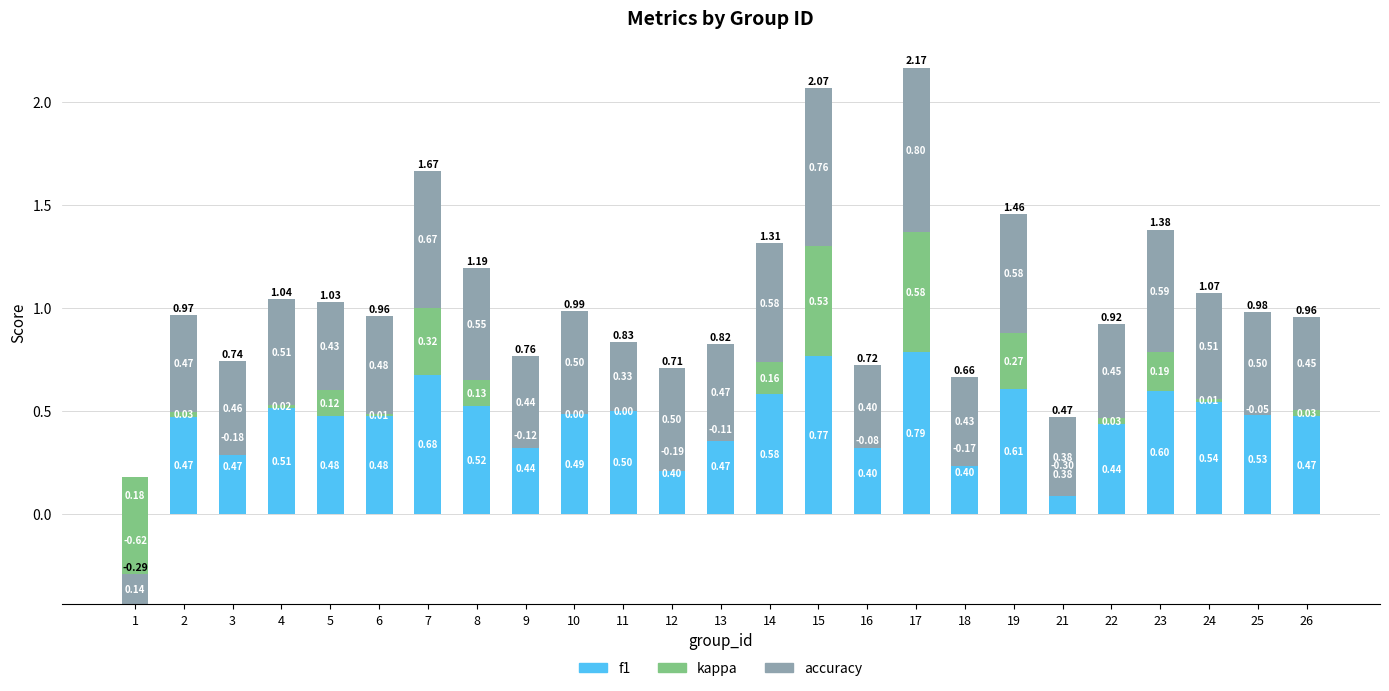

True or false: kappa has a value of 0.0 at 6.

False